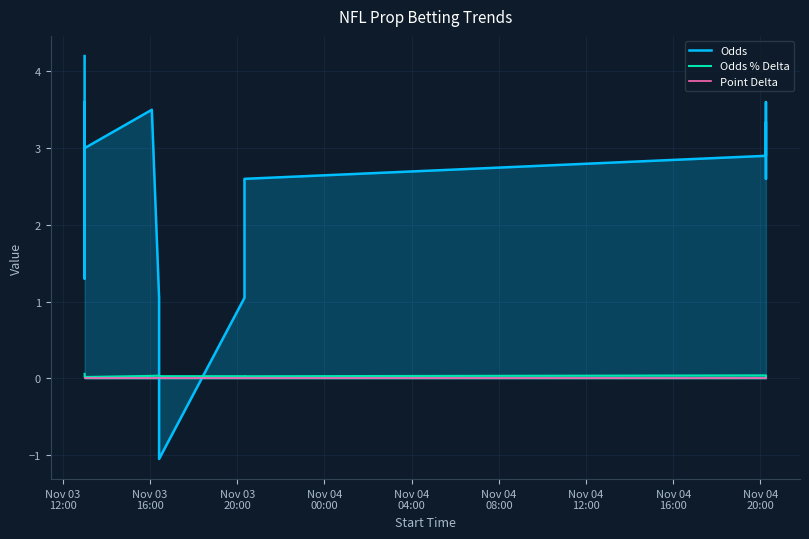

Which series has the largest total across all categories?

Odds